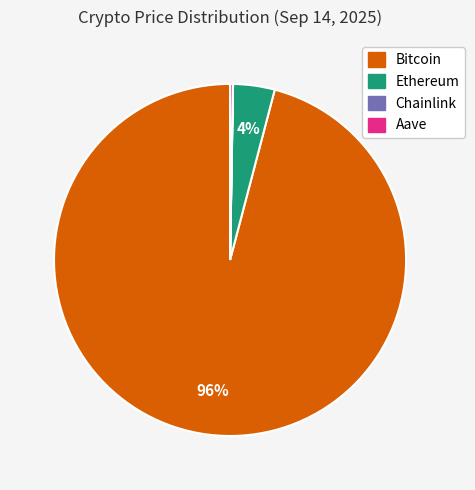

Which slice is the largest?

Bitcoin